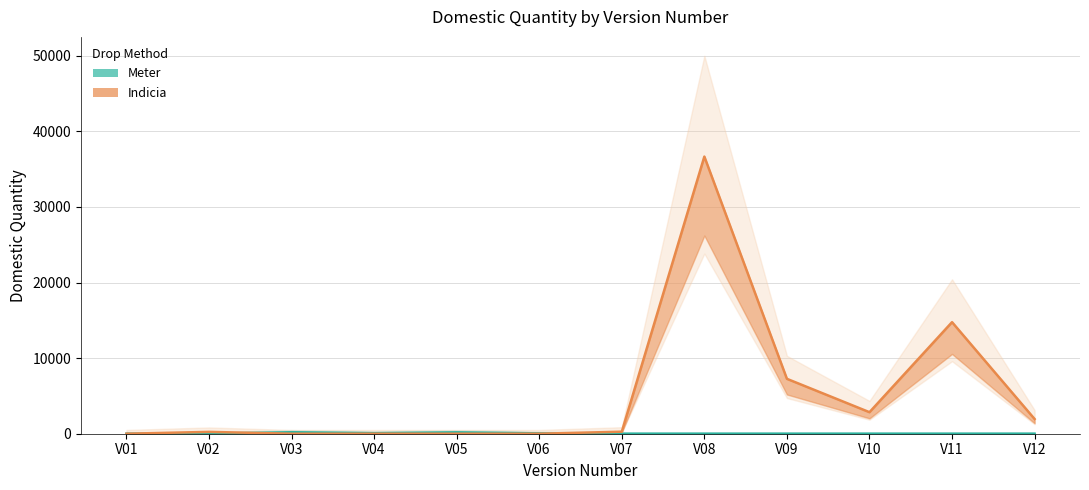

What is the difference between the Meter values at V05 and V08?

183